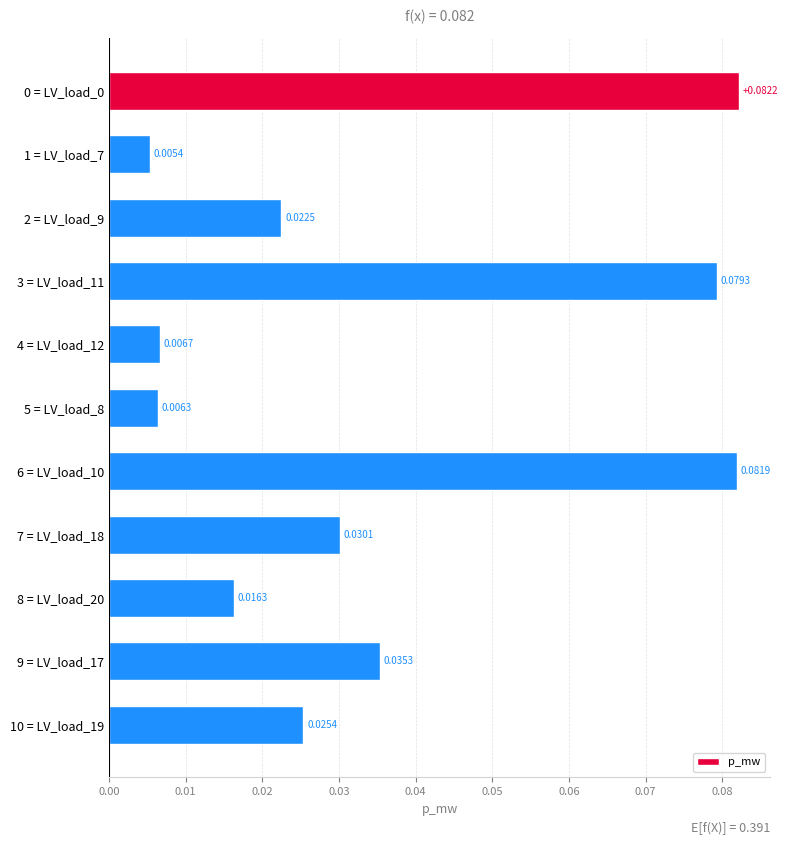

Which has a higher value, 2 = LV_load_9 or 1 = LV_load_7?

2 = LV_load_9